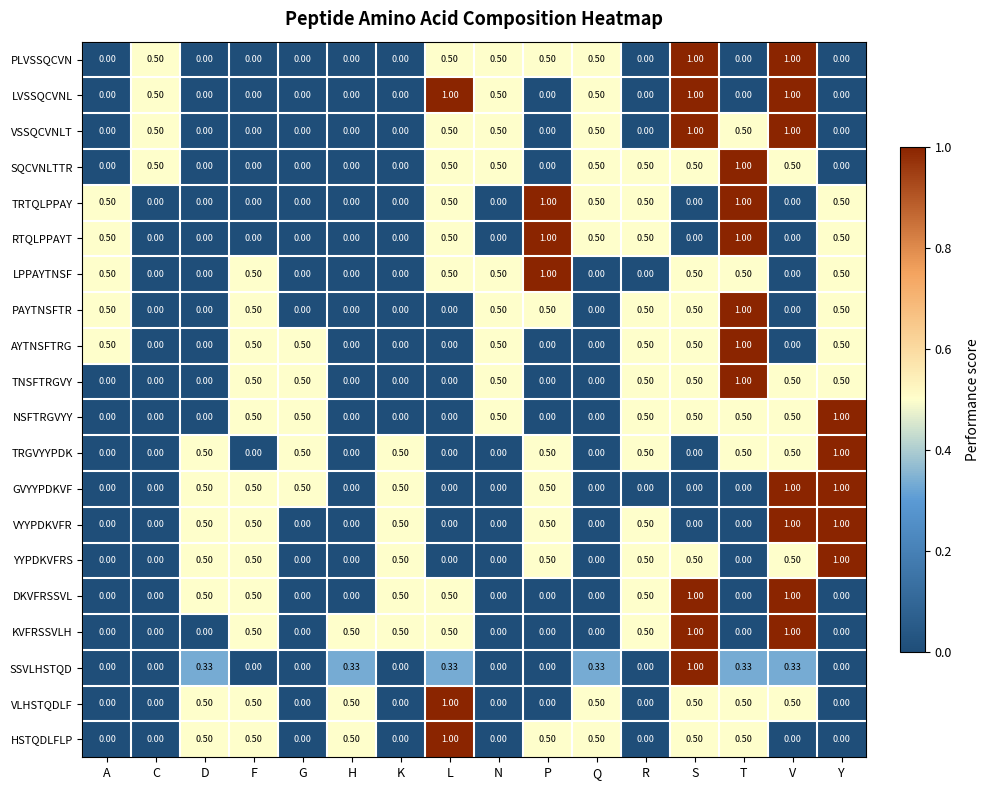

At which category is the sum across all series the highest?

S